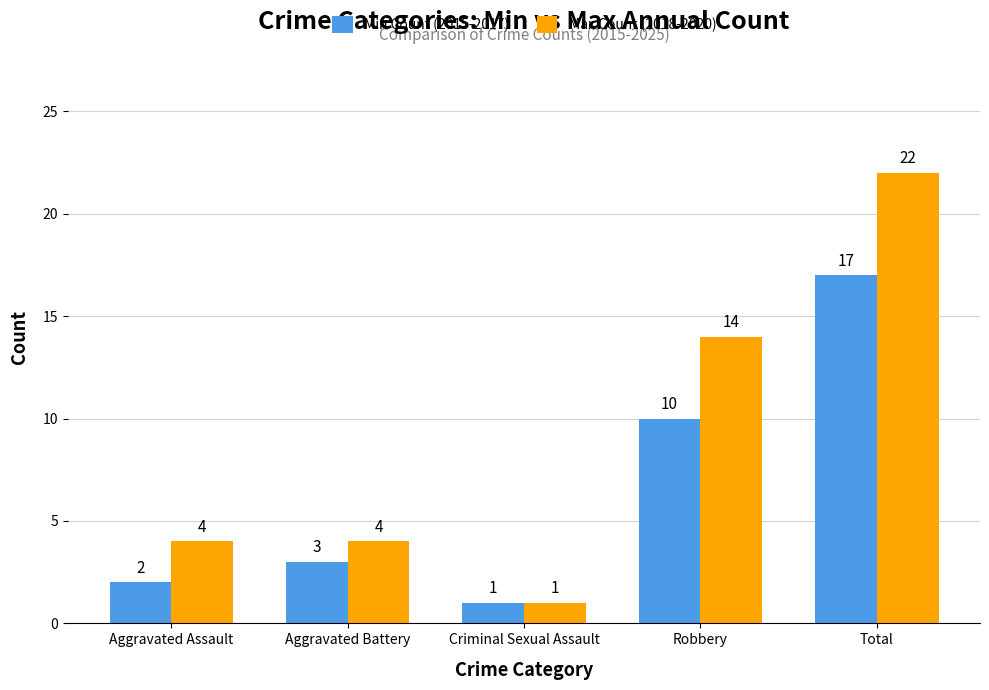

Count the number of data series in this chart.

2